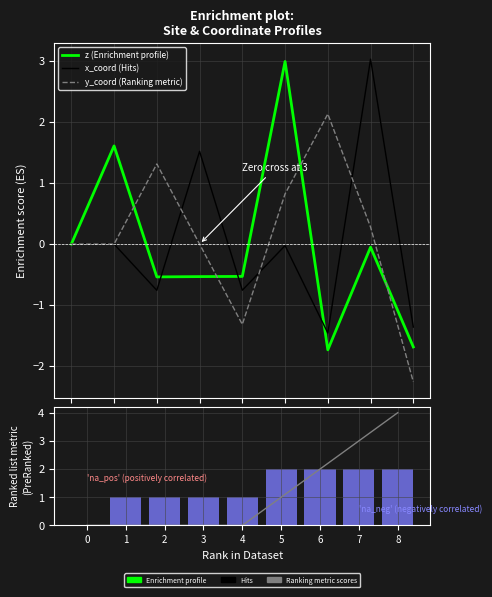

Which series has the largest total across all categories?

neighbor_num